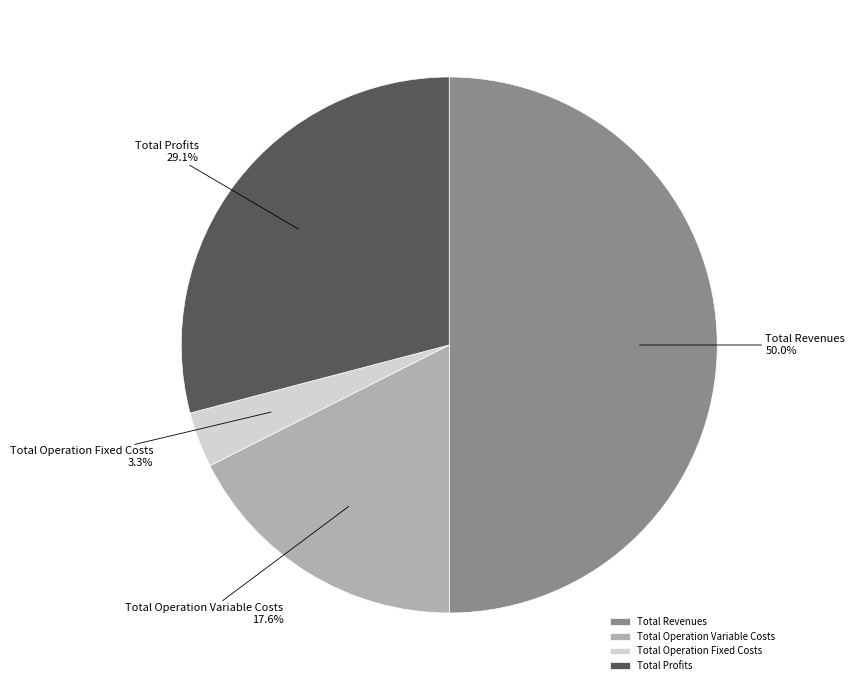

Do Total Revenues and Total Operation Fixed Costs together represent more than half of the pie?

Yes